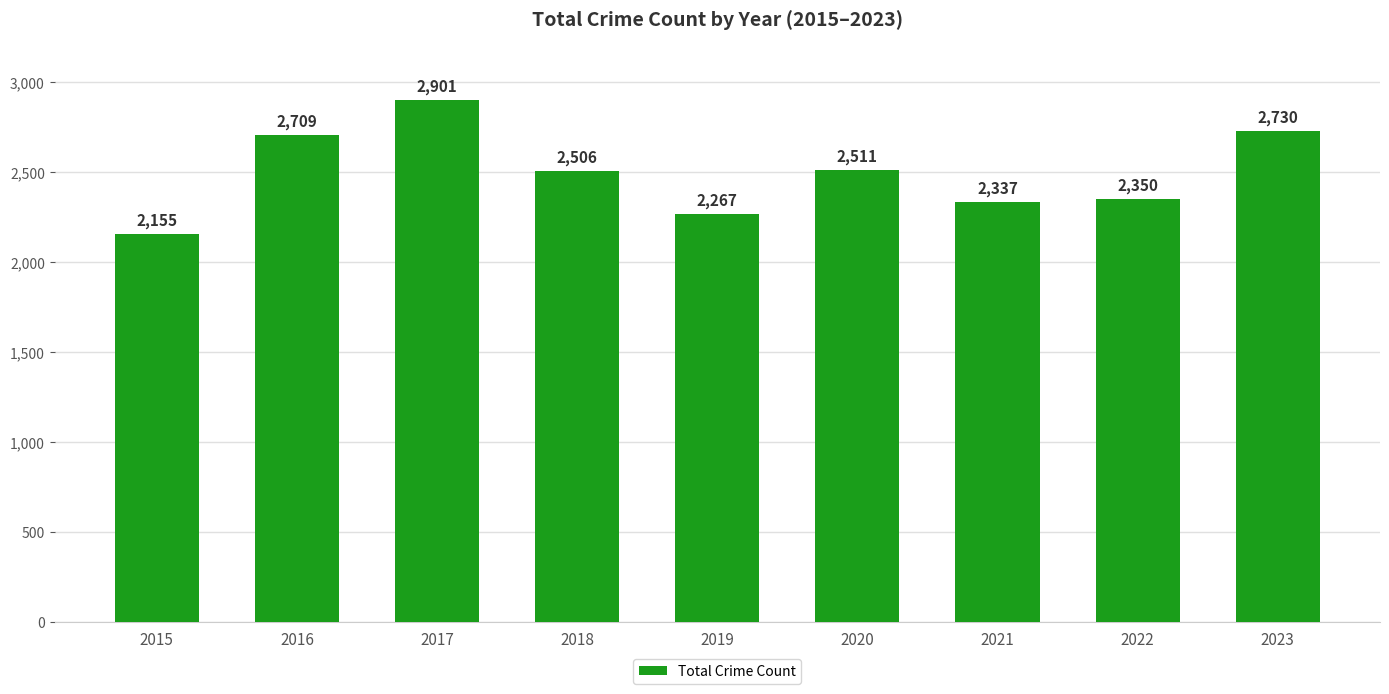

At which label does the data first exceed 2506?

2016